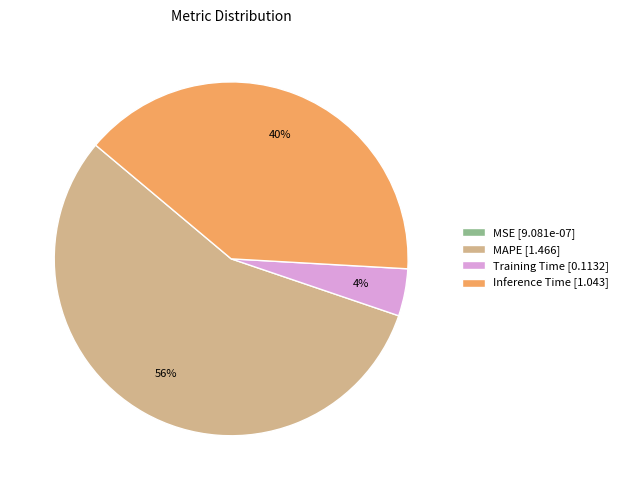

To the nearest percent, what is the average slice percentage?

25%